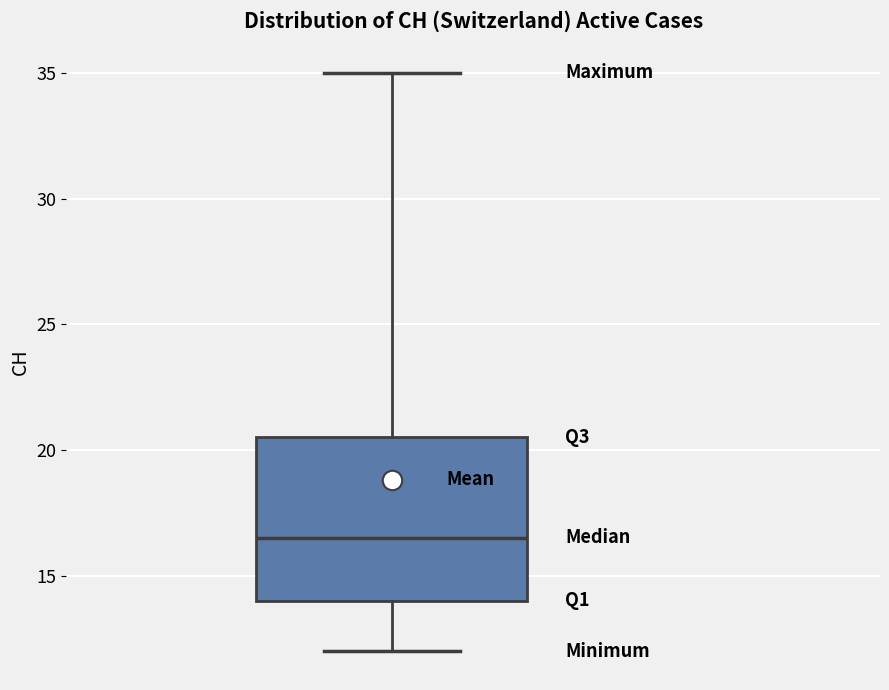

Read this box plot against the y-axis: the position of the median line, the range covered by the box, and the ends of both whiskers. The values are not printed on the chart, so give them approximately, as read against the axis.

median 16.5, box 14.0 to 20.5, whiskers 12.0 to 35.0